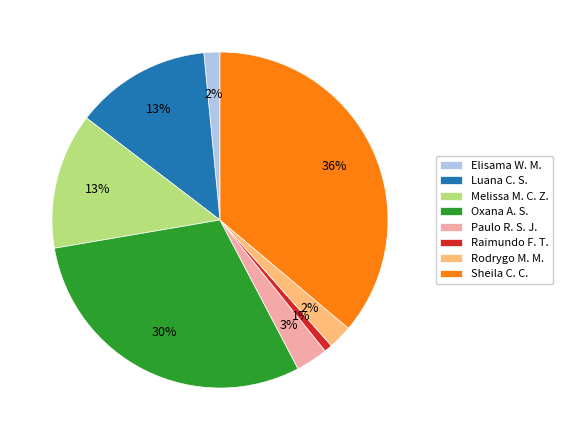

The Rodrygo M. M. slice represents 2% of the pie. True or false?

True